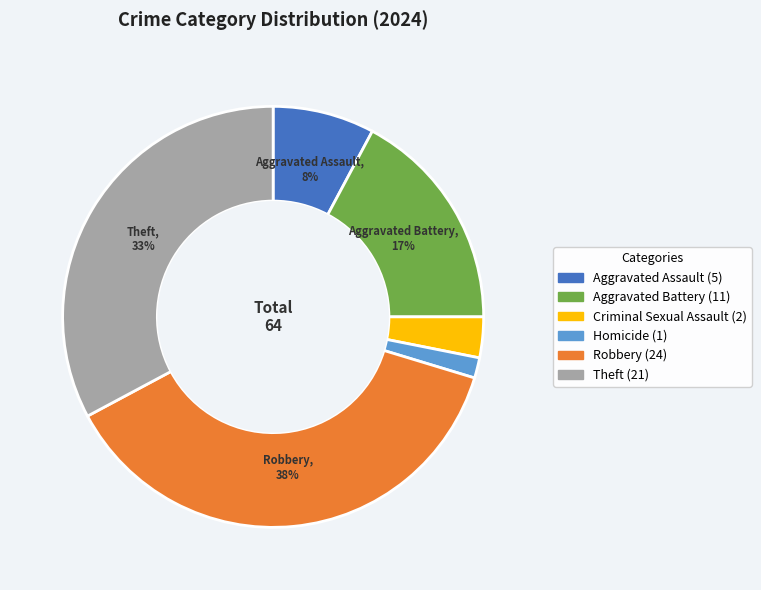

To the nearest percent, what is the difference between the largest and smallest slice percentages?

36%